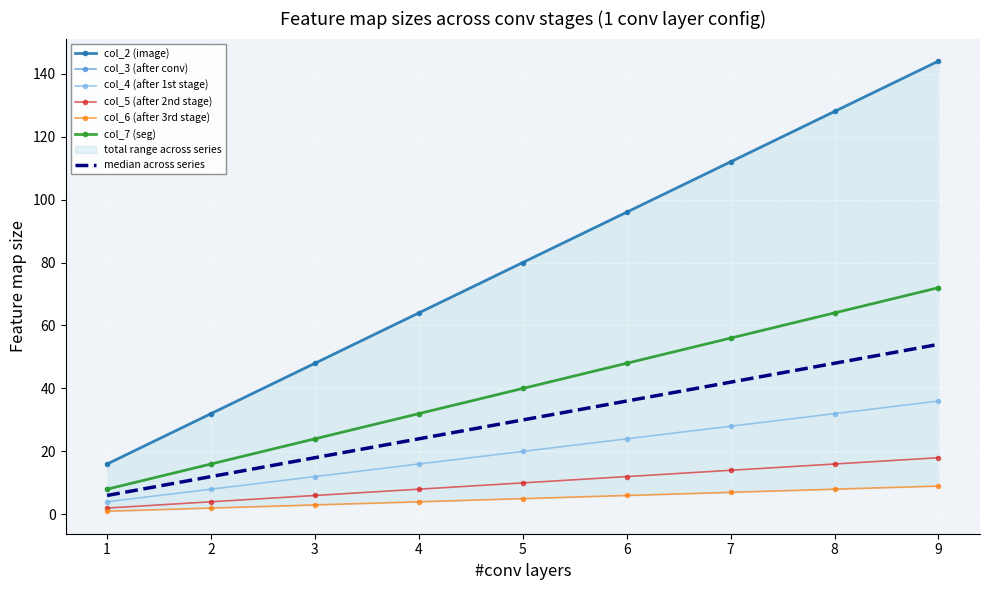

What is the sum of all col_7 (seg) values?

360